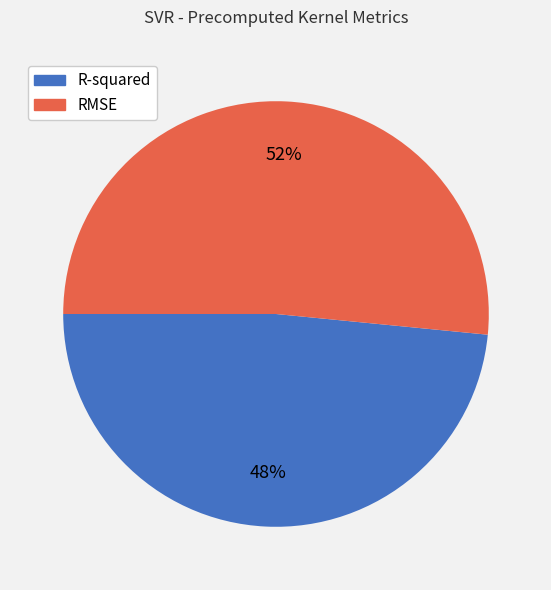

Do R-squared and RMSE together represent more than half of the pie?

Yes